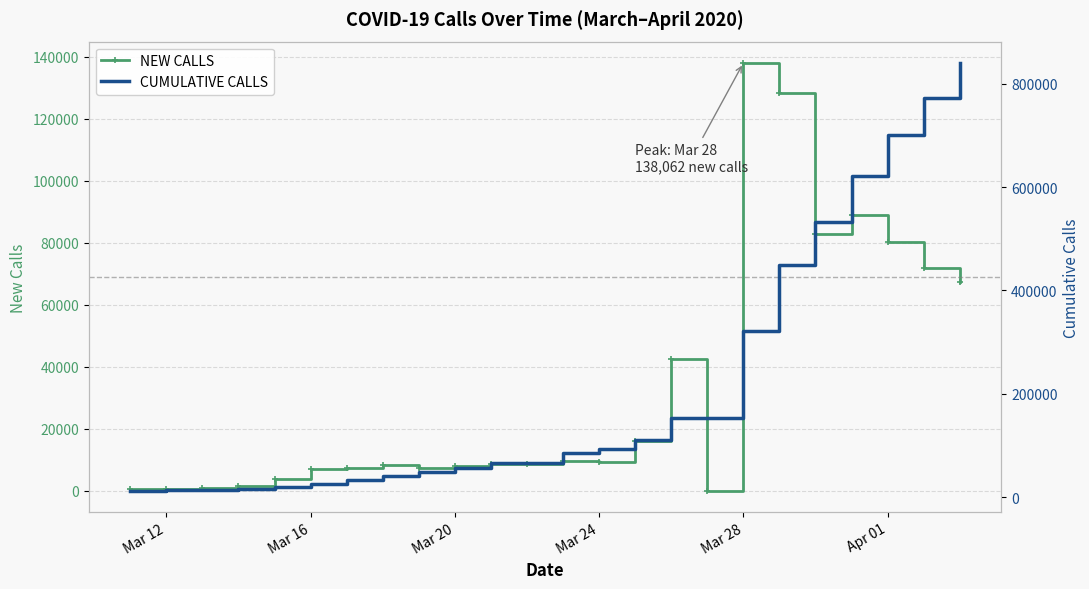

True or false: NEW CALLS has more than 1 points higher than both neighbors.

True